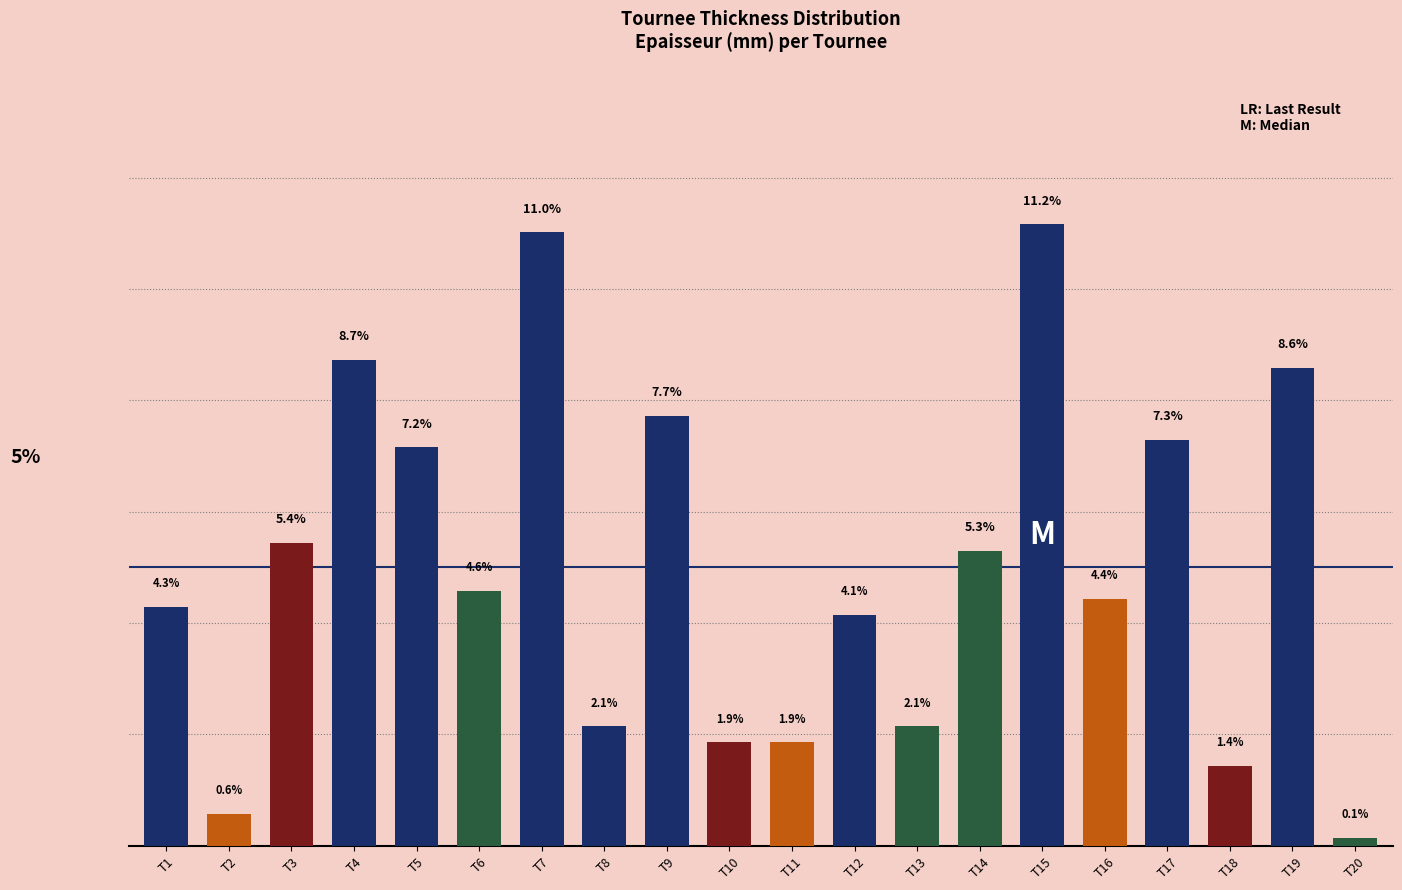

Which category has the lowest value across all series?

T20